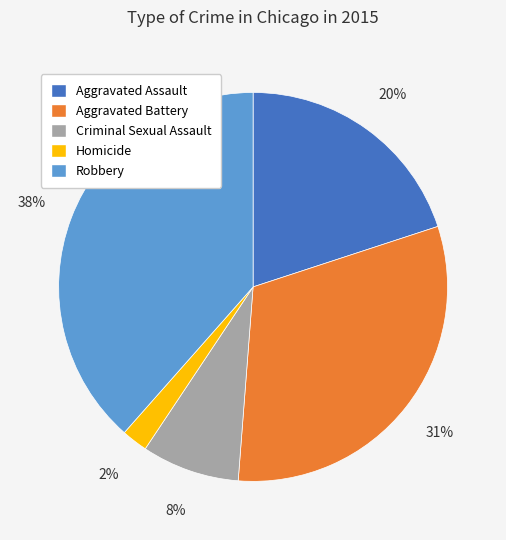

Rank the categories by value from lowest to highest.

Homicide, Criminal Sexual Assault, Aggravated Assault, Aggravated Battery, Robbery